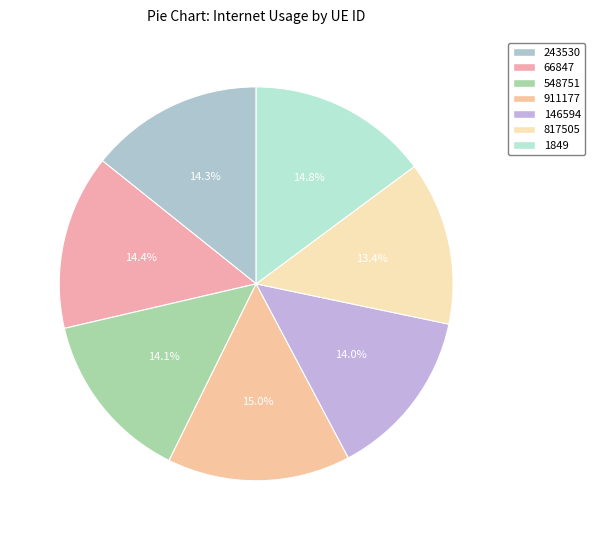

To the nearest percent, what portion does 548751 represent?

14%